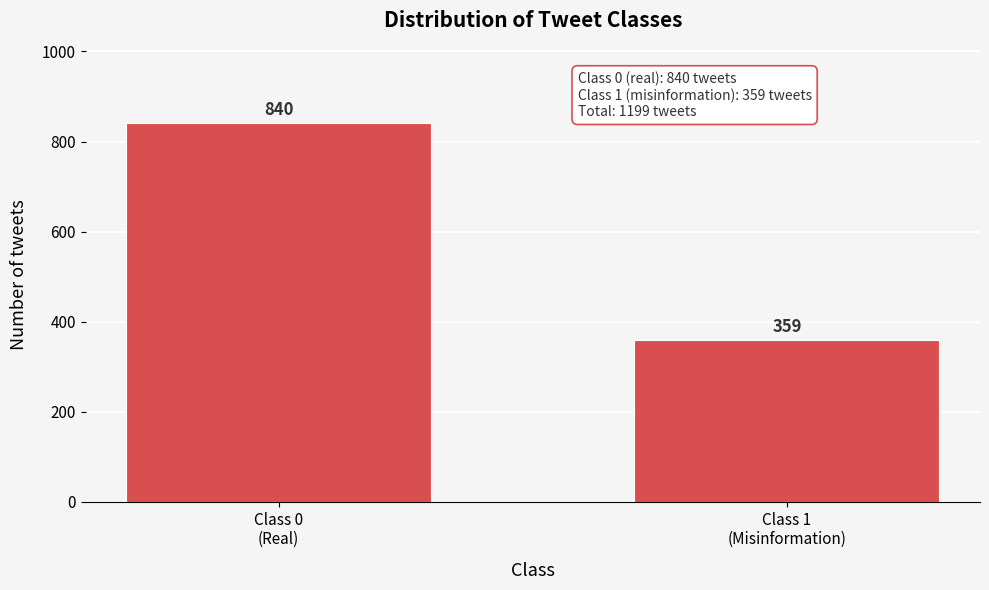

Reading left to right, transcribe all the data shown in this chart.

840	359